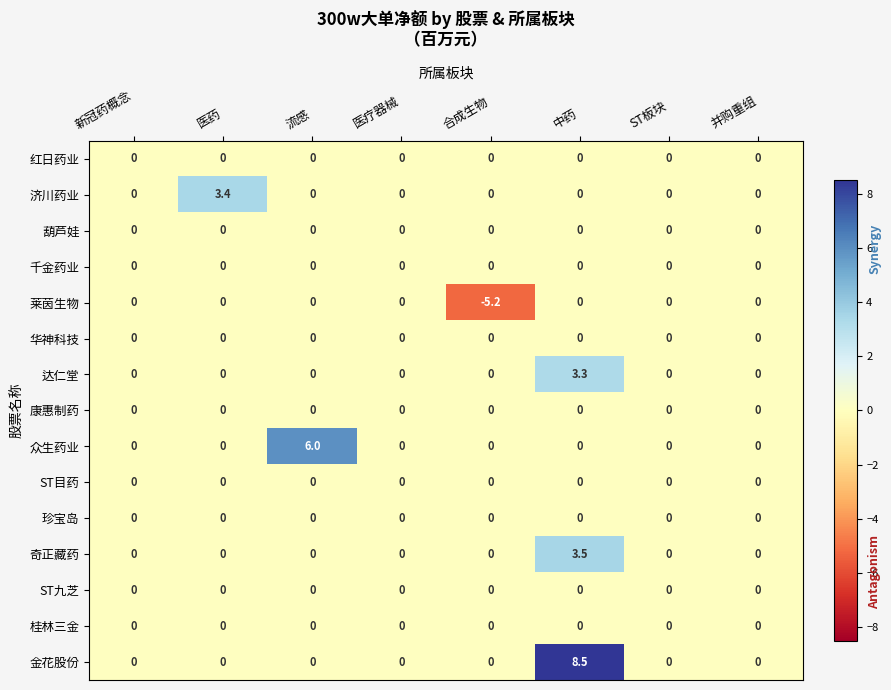

How many categories are shown in the chart?

8